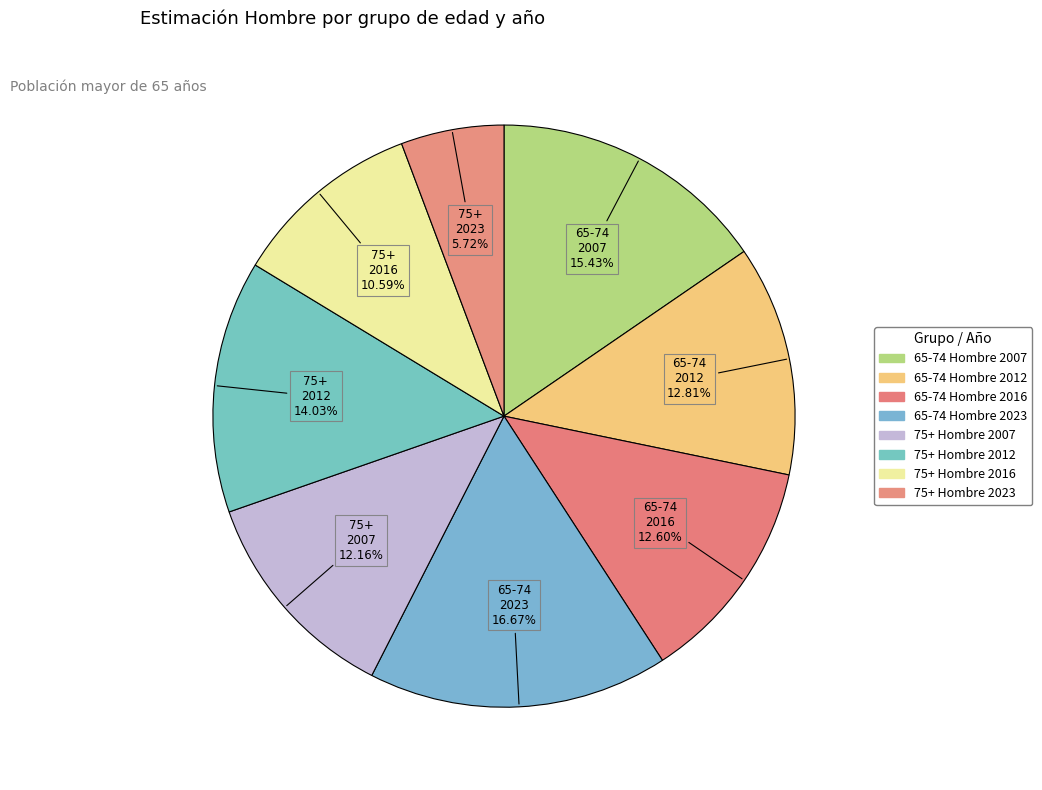

How many segments does this pie chart have?

8